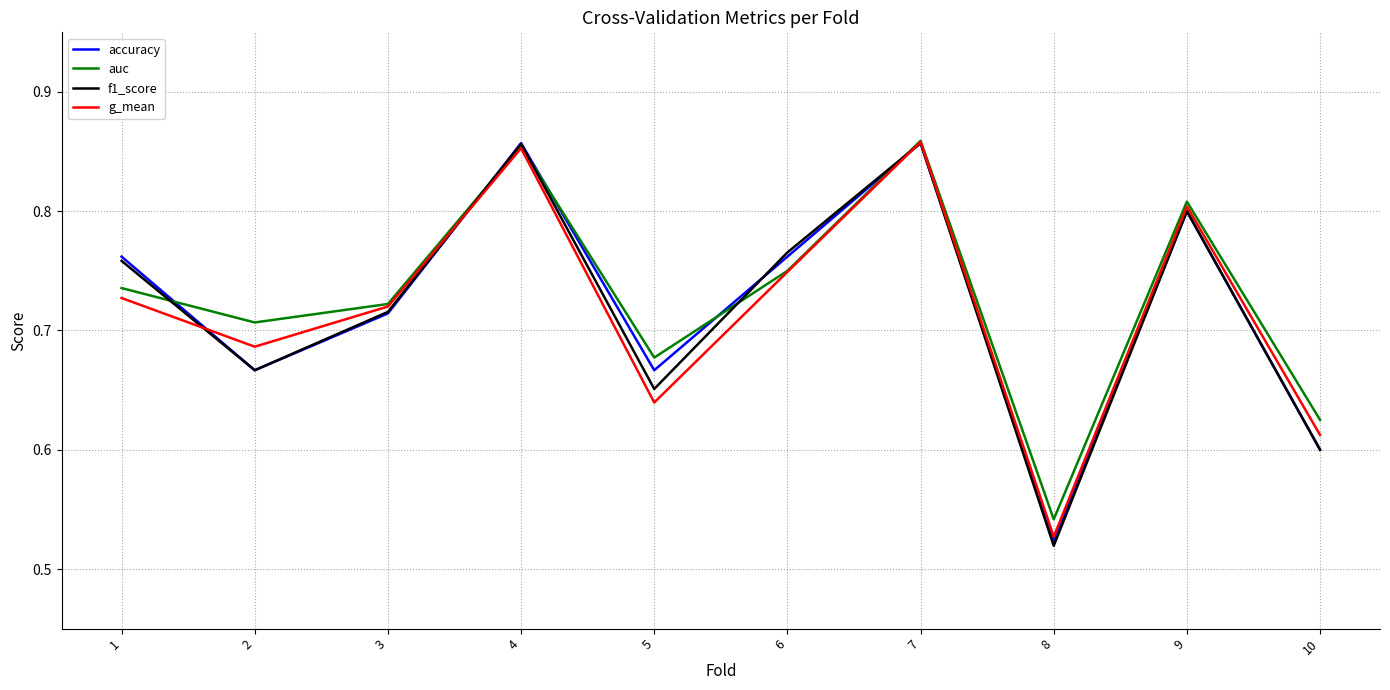

At how many categories does at least one series exceed 0?

10